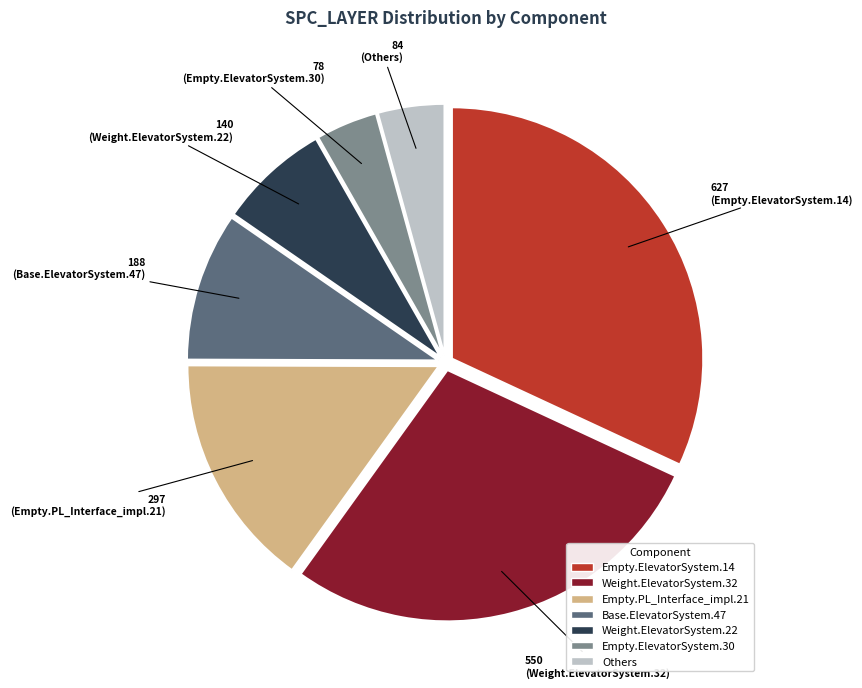

Is there a majority slice in this chart?

No